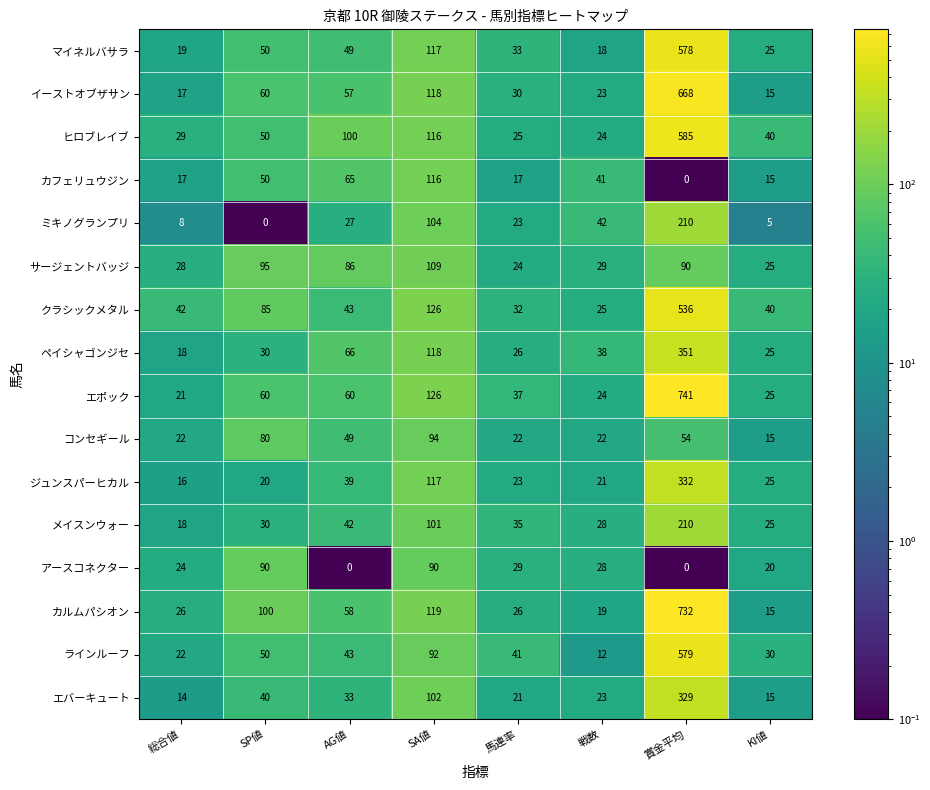

At which label does ラインルーフ first exceed 43?

SP値